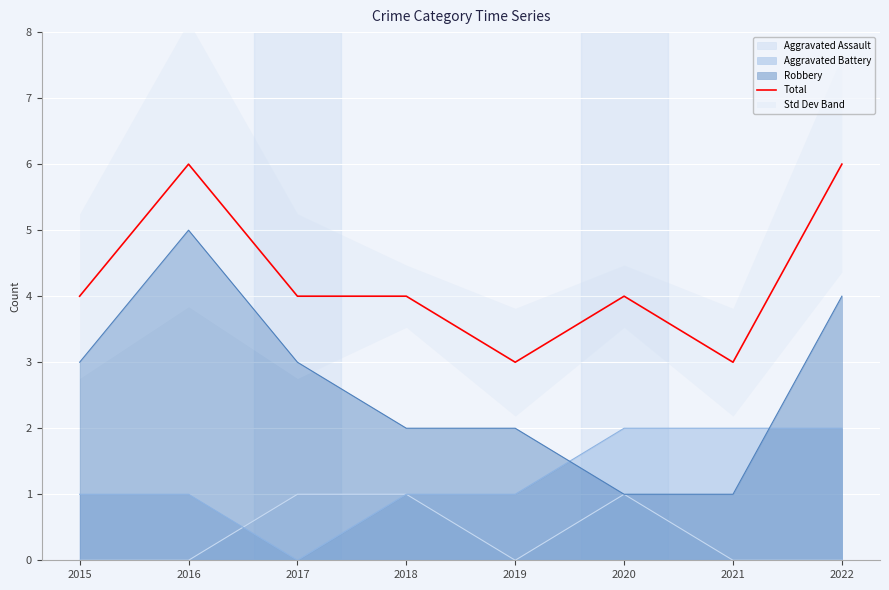

How many points are lower than both their immediate neighbors (excluding endpoints)?

2